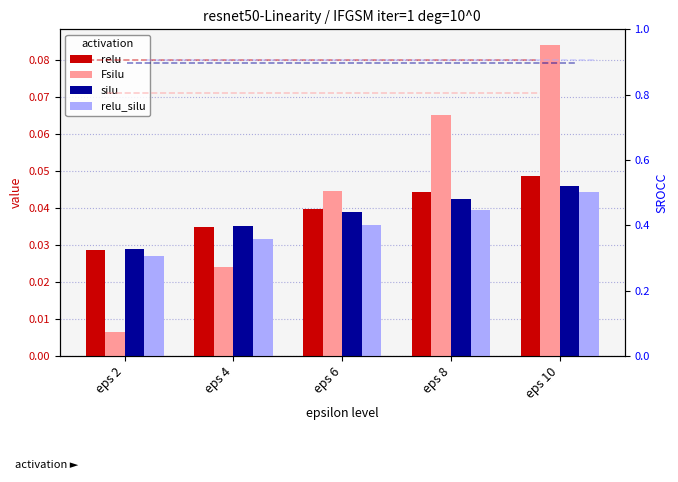

Which series has the largest total across all categories?

Fsilu